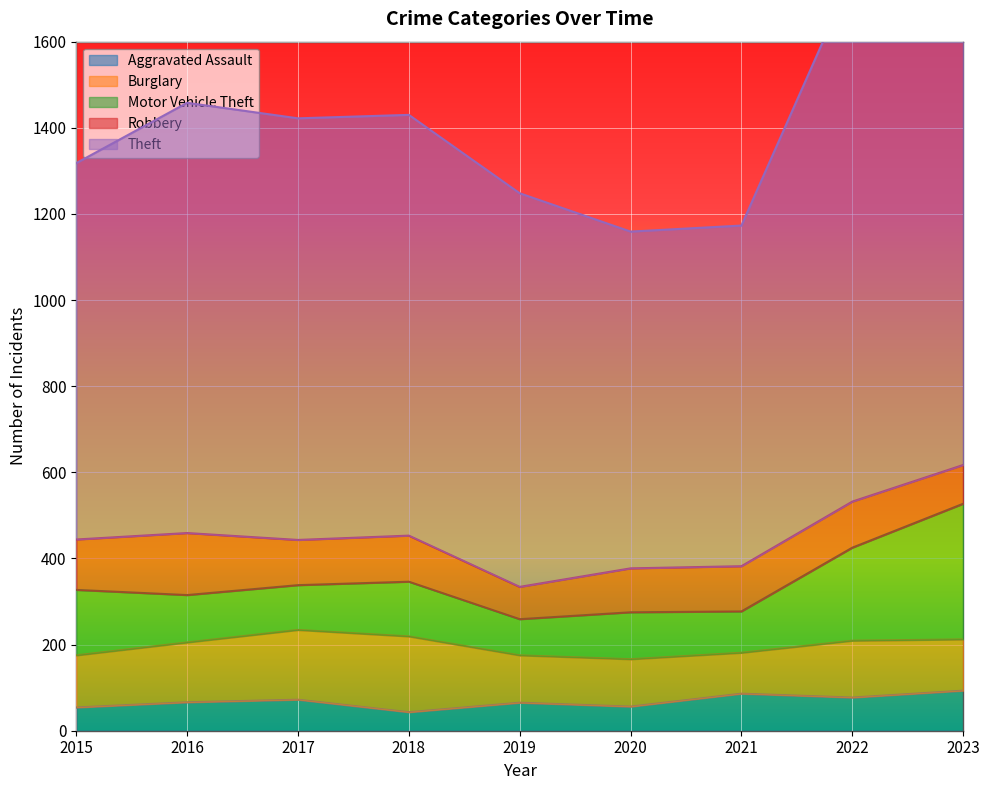

Reading left to right, extract all data points from this chart.

Aggravated Assault: 54	66	72	43	65	56	86	77	93
Burglary: 121	139	162	176	110	110	95	132	119
Motor Vehicle Theft: 152	110	104	127	84	109	96	216	315
Robbery: 117	144	105	107	75	102	105	107	90
Theft: 874	999	979	977	914	782	791	1222	1073